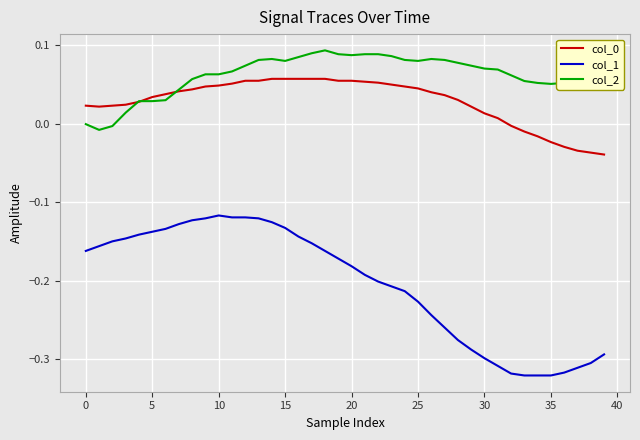

True or false: col_1 and col_2 cross at least once.

False